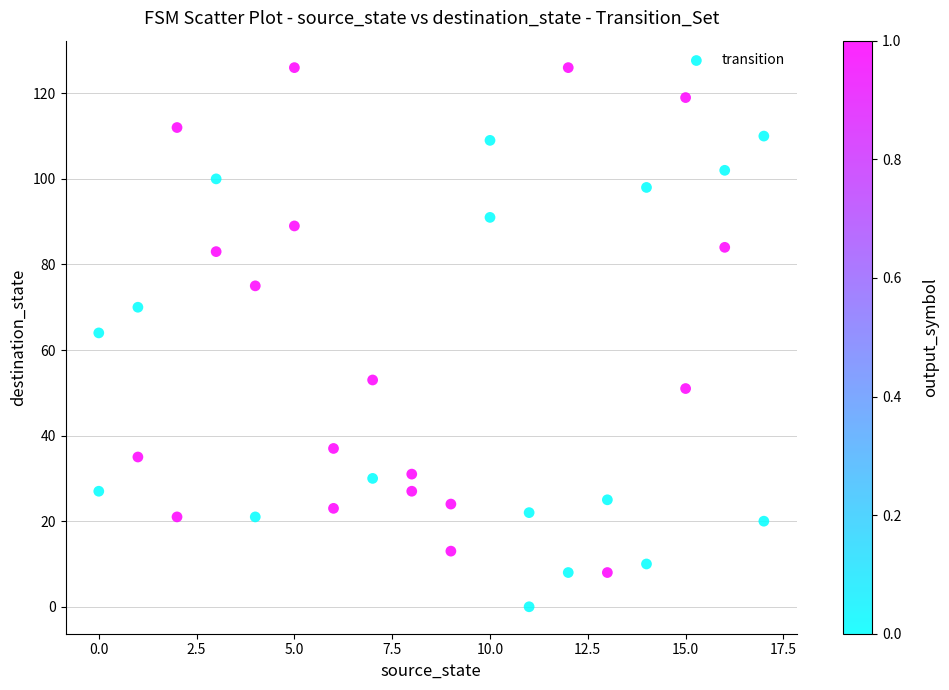

What is the range of Y values (max minus min)?

126